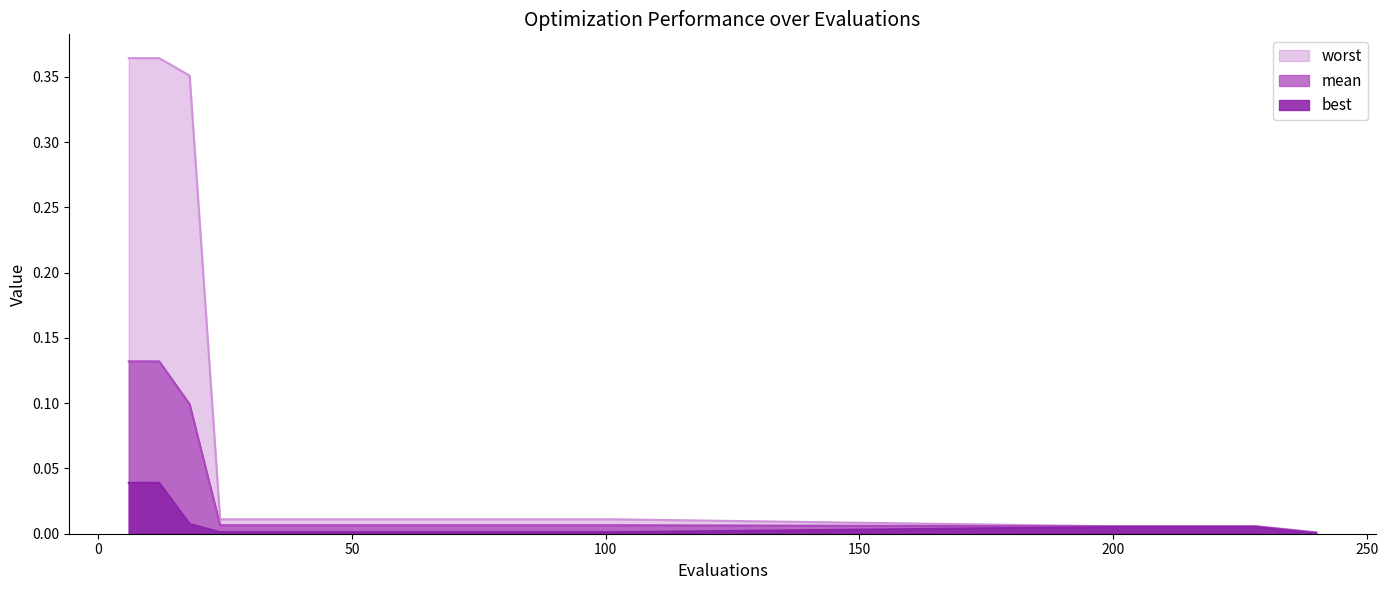

How many lines are shown in the chart?

3